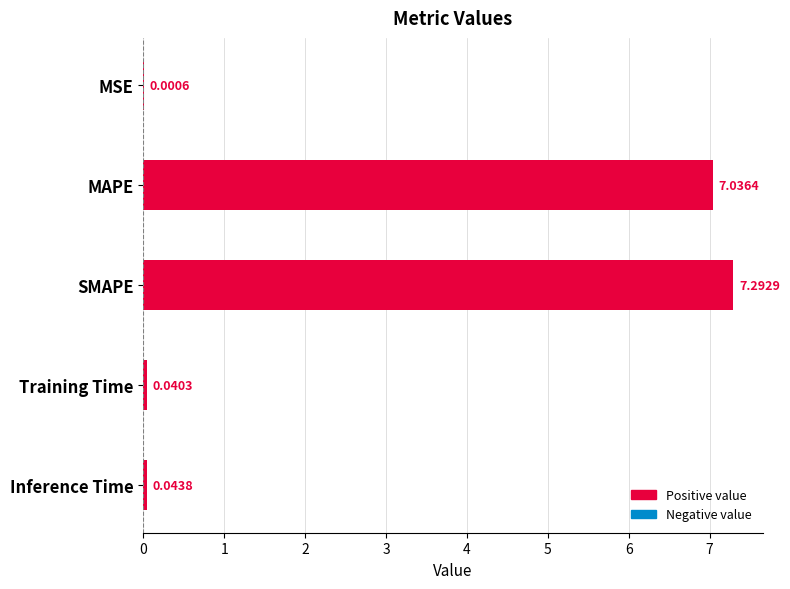

Which has a higher value, SMAPE or Inference Time?

SMAPE